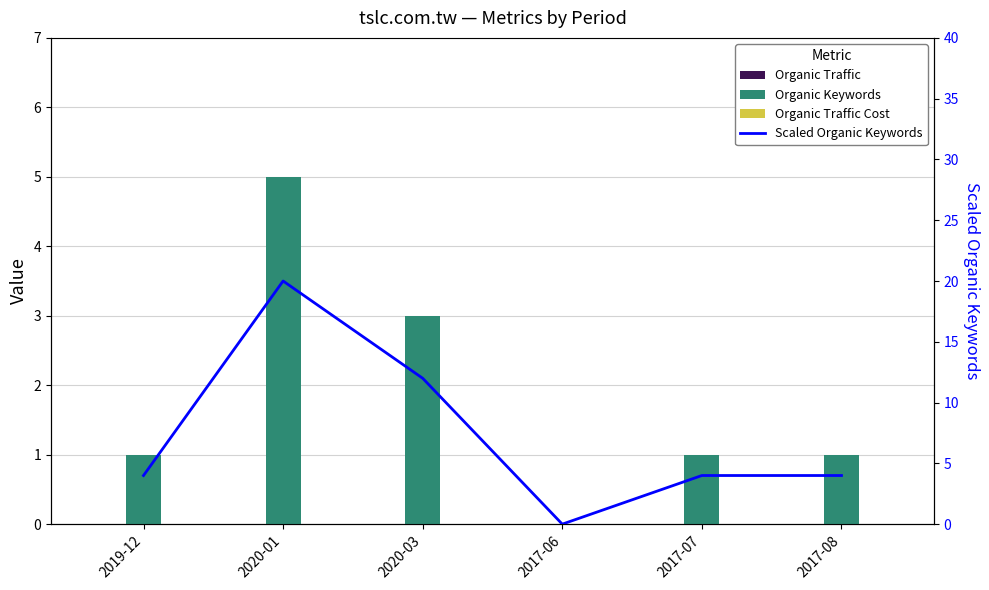

Reading left to right, transcribe all the data shown in this chart.

Organic Traffic: 2019-12=0	2020-01=0	2020-03=0	2017-06=0	2017-07=0	2017-08=0
Organic Keywords: 2019-12=1	2020-01=5	2020-03=3	2017-06=0	2017-07=1	2017-08=1
Organic Traffic Cost: 2019-12=0	2020-01=0	2020-03=0	2017-06=0	2017-07=0	2017-08=0
Scaled Organic Keywords: 2019-12=4	2020-01=20	2020-03=12	2017-06=0	2017-07=4	2017-08=4